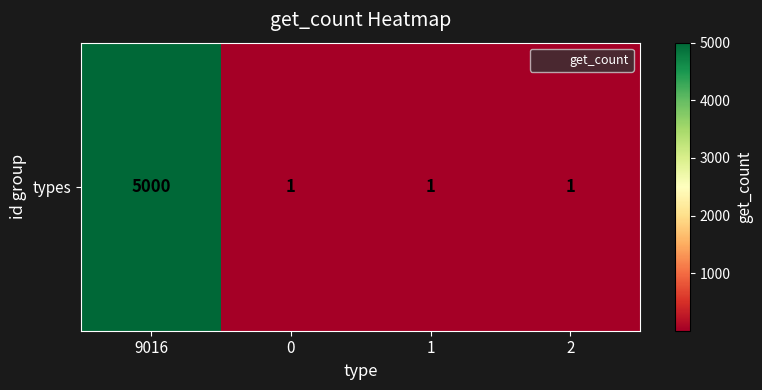

What is the difference between the maximum and second lowest values?

4999